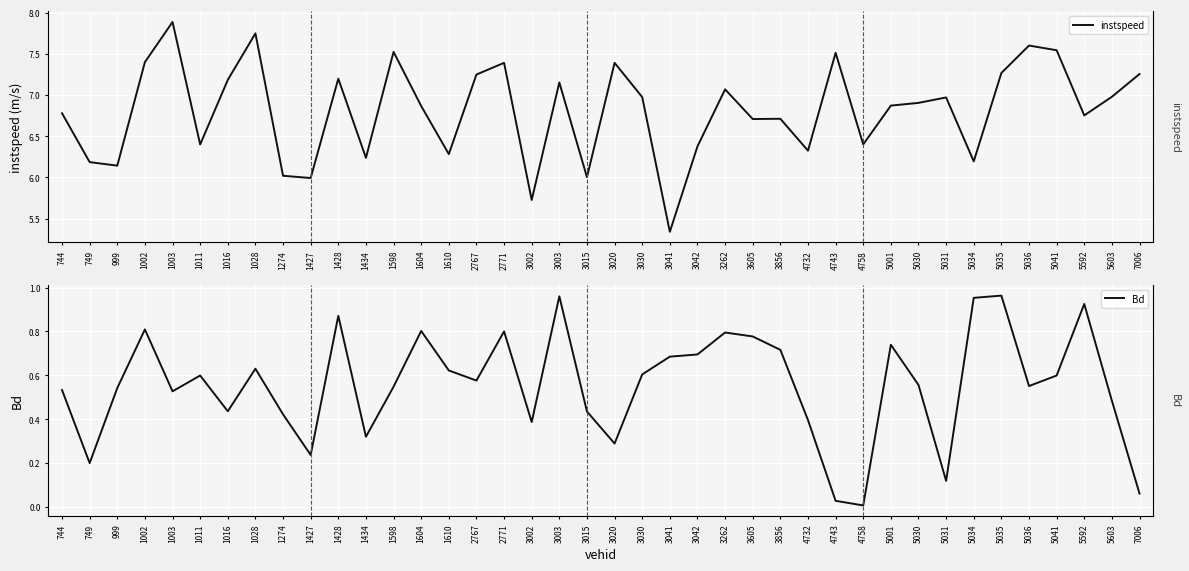

Between 5030 and 3020, which is larger?

3020